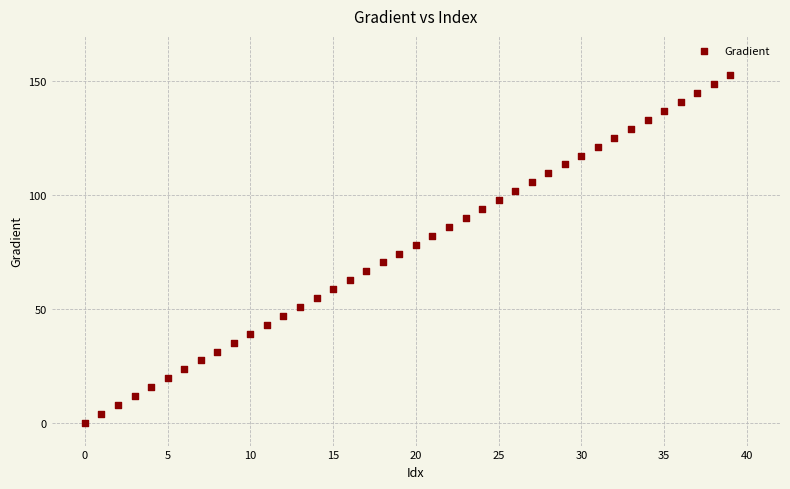

What is the range of Y values (max minus min)?

152.6